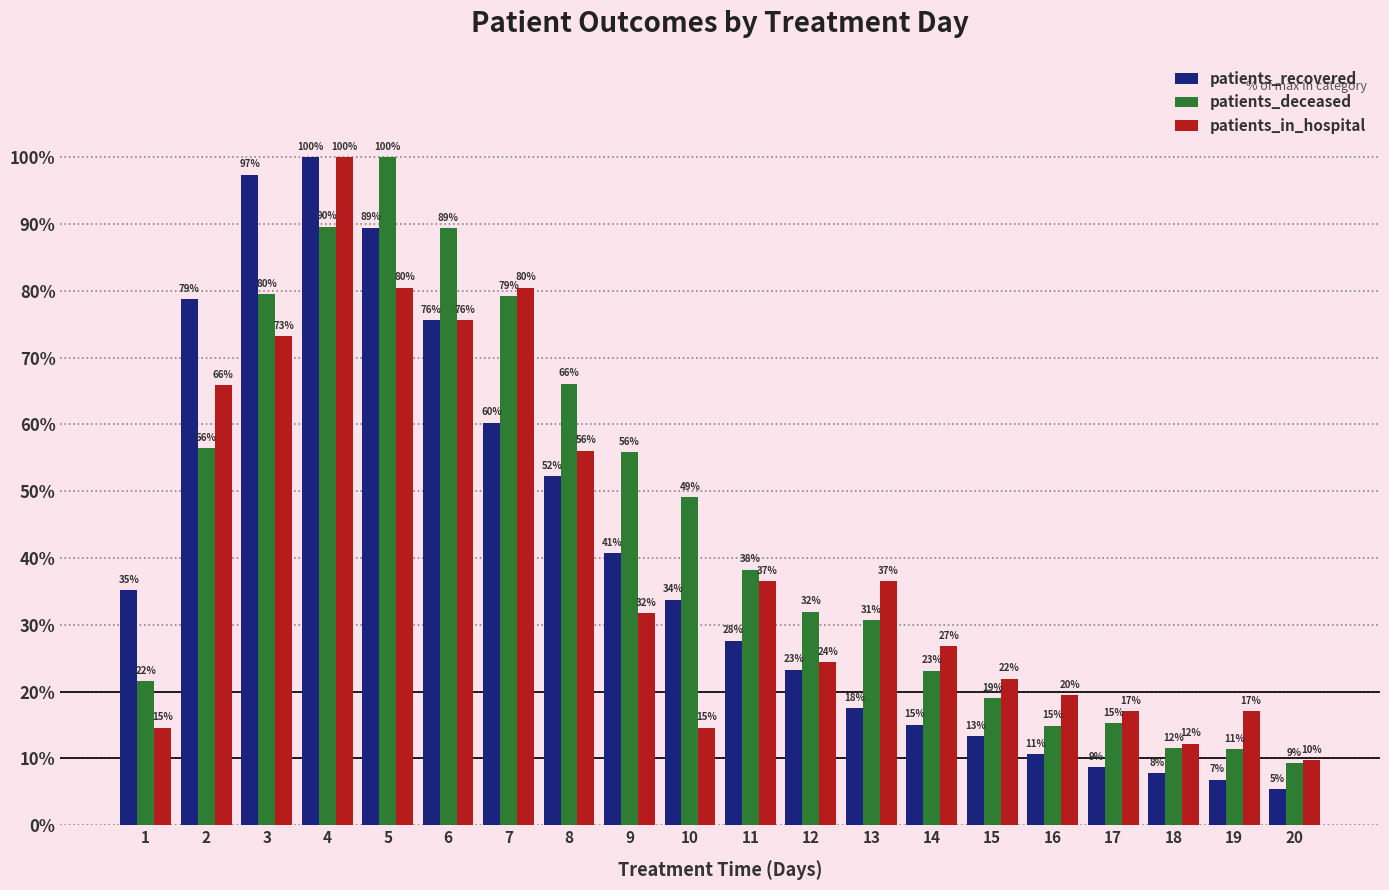

How many groups of bars are there?

20